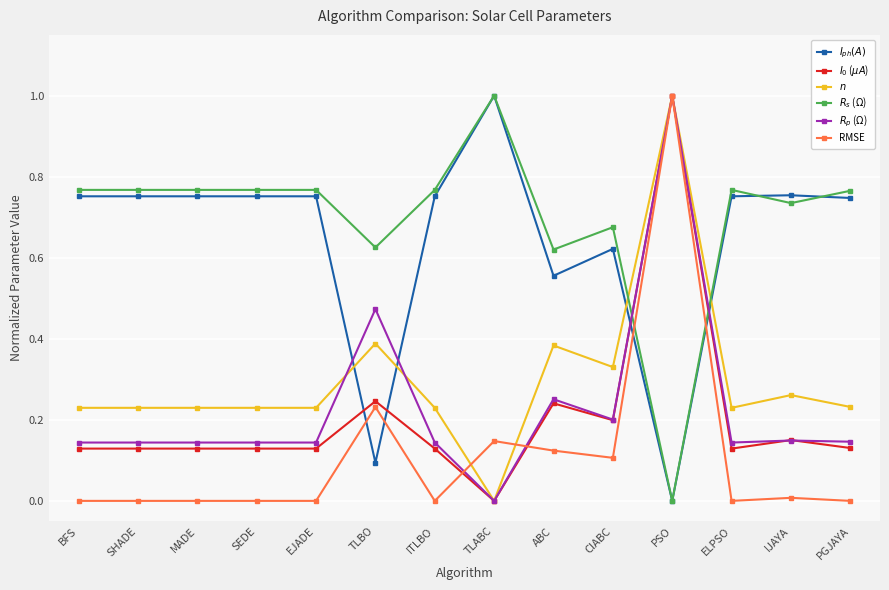

Is it true that $R_p$ ($\Omega$) equals 0.0 at MADE?

False